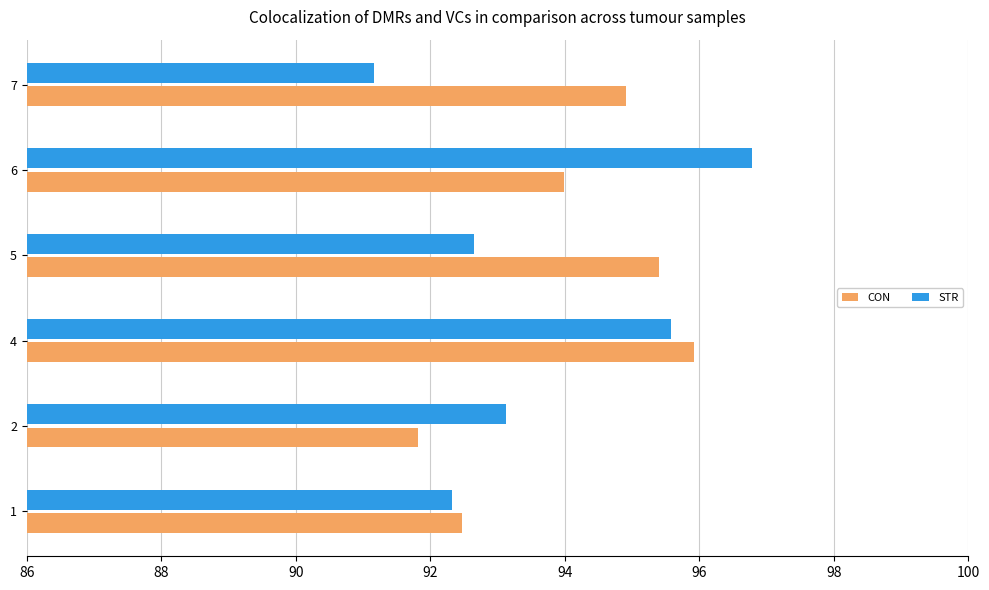

The CON series shows 92.5 at 1. True or false?

True